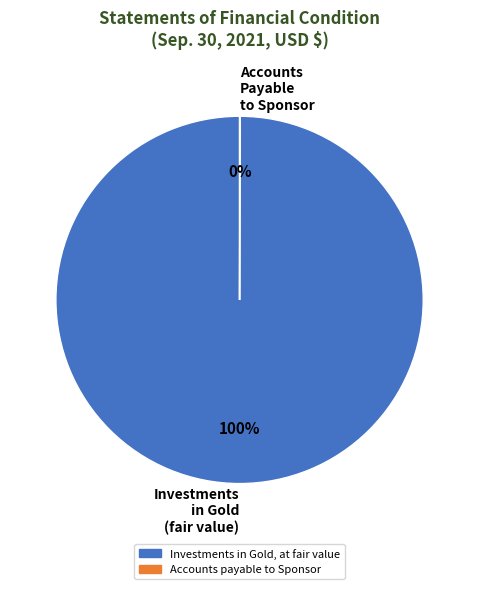

What percentage is the Investments in Gold, at fair value slice, to the nearest percent?

100%